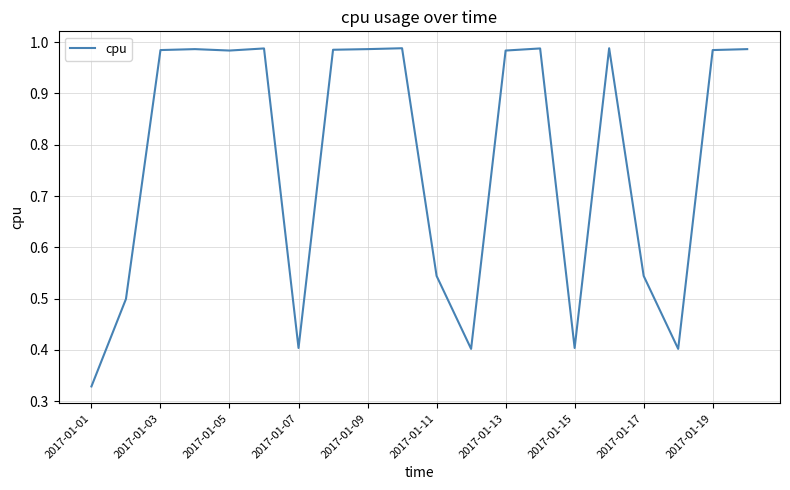

What is the difference between the maximum and minimum values?

0.7